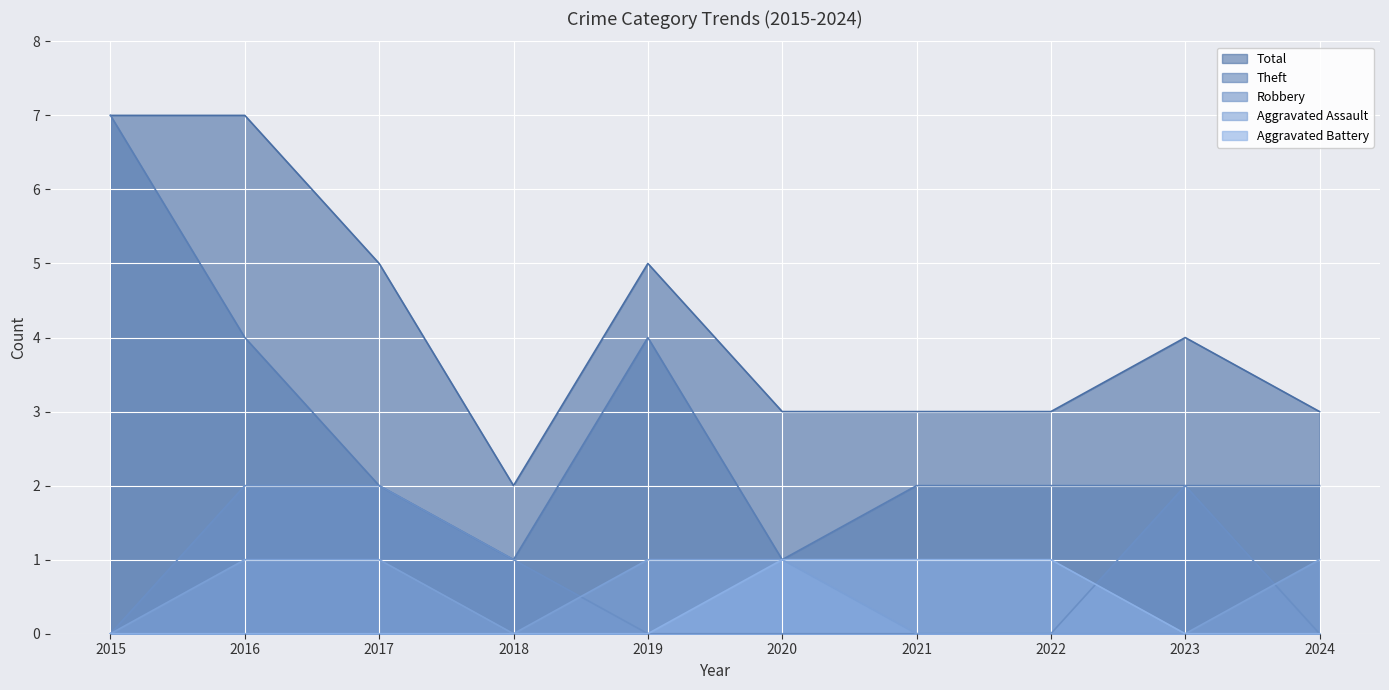

How many lines are shown in the chart?

5